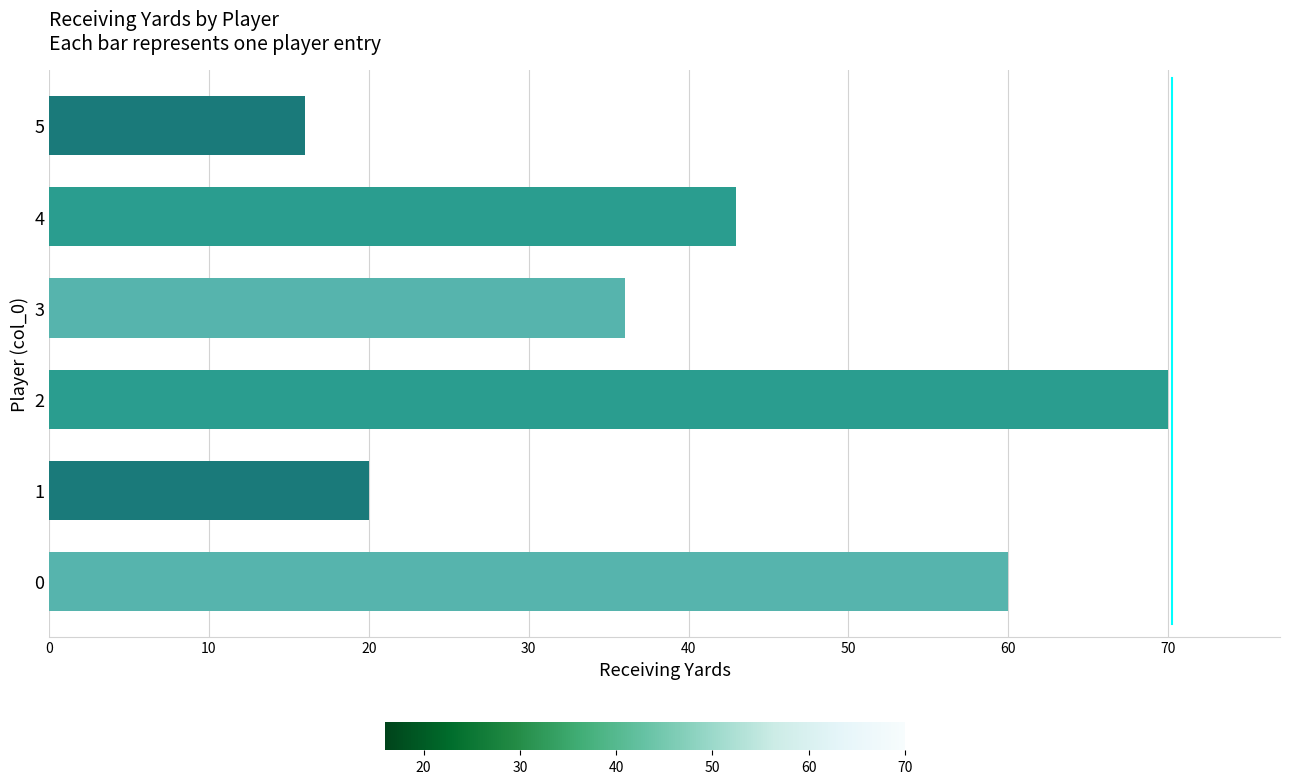

List the labels in order of value, smallest first.

5, 1, 3, 4, 0, 2